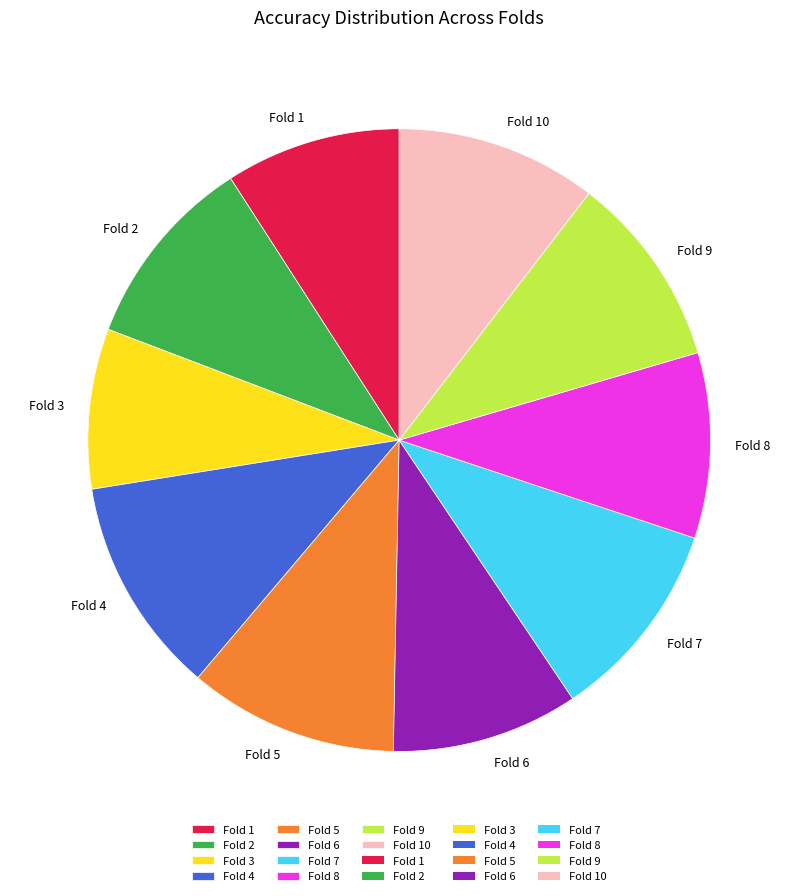

Which slice is the smallest?

Fold 3